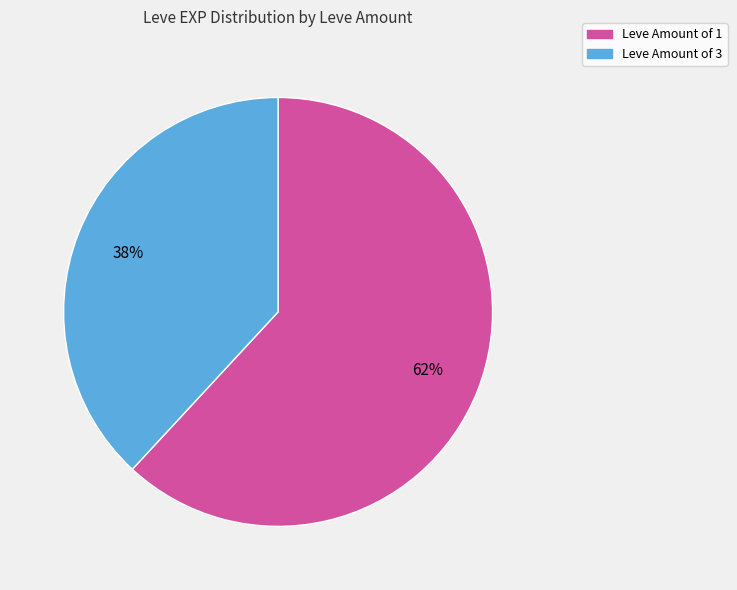

Does any single category account for the majority?

Yes